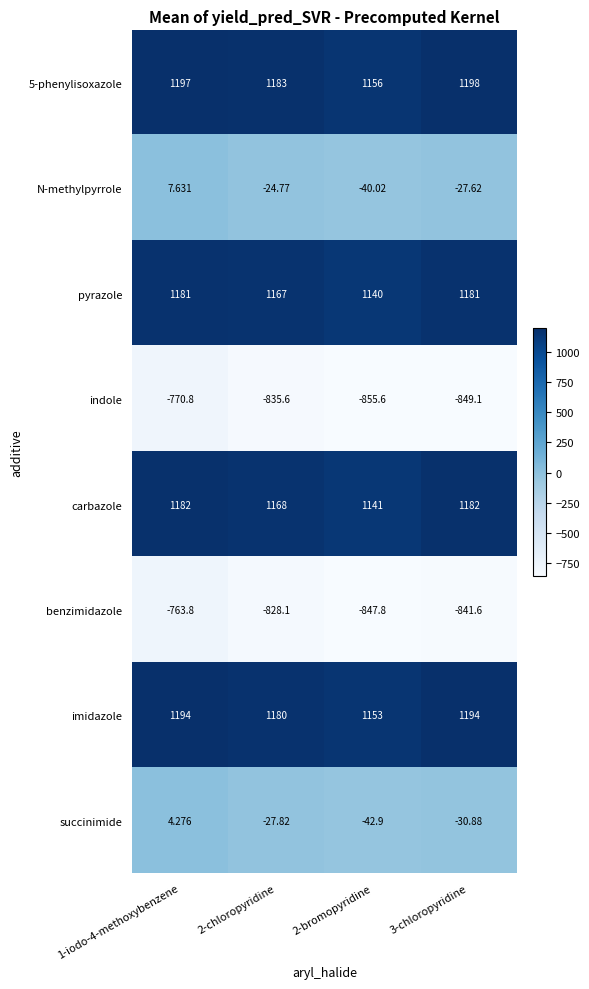

Which series has the largest range (max minus min)?

indole